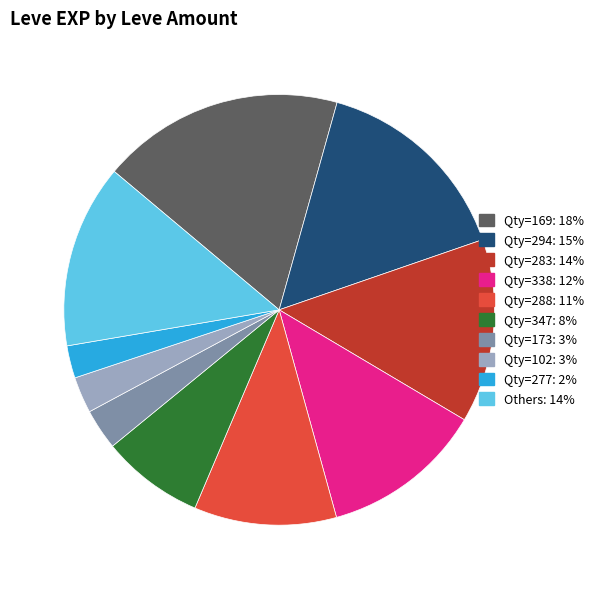

Is there any slice that represents more than half of the pie?

No